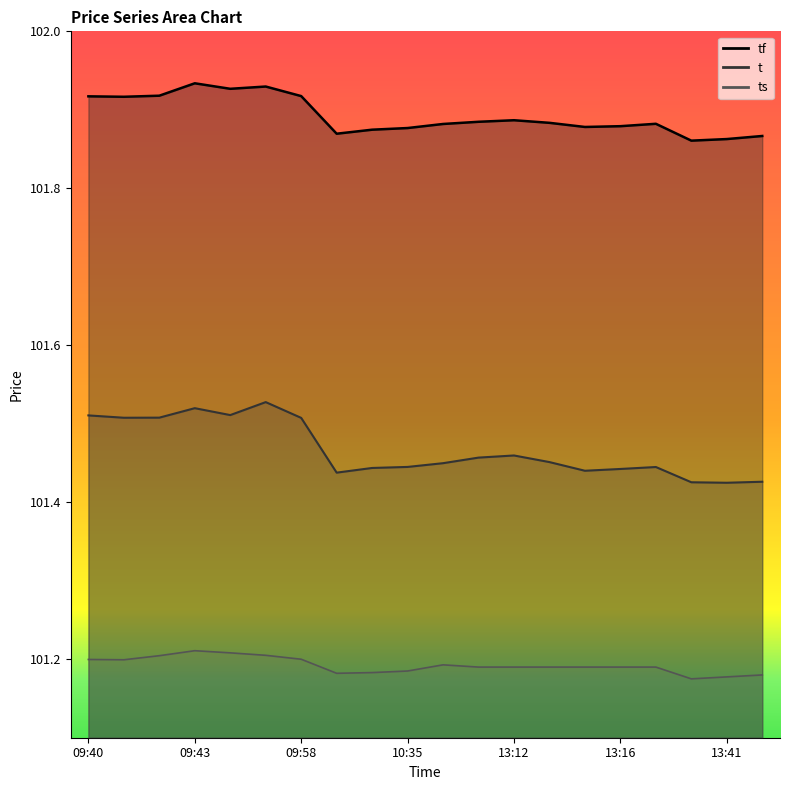

Reading left to right, what are all the values shown in this chart?

tf: 101.9	101.9	101.9	101.9	101.9	101.9	101.9	101.9	101.9	101.9	101.9	101.9	101.9	101.9	101.9	101.9	101.9	101.9	101.9	101.9
t: 101.5	101.5	101.5	101.5	101.5	101.5	101.5	101.4	101.4	101.4	101.4	101.5	101.5	101.5	101.4	101.4	101.4	101.4	101.4	101.4
ts: 101.2	101.2	101.2	101.2	101.2	101.2	101.2	101.2	101.2	101.2	101.2	101.2	101.2	101.2	101.2	101.2	101.2	101.2	101.2	101.2